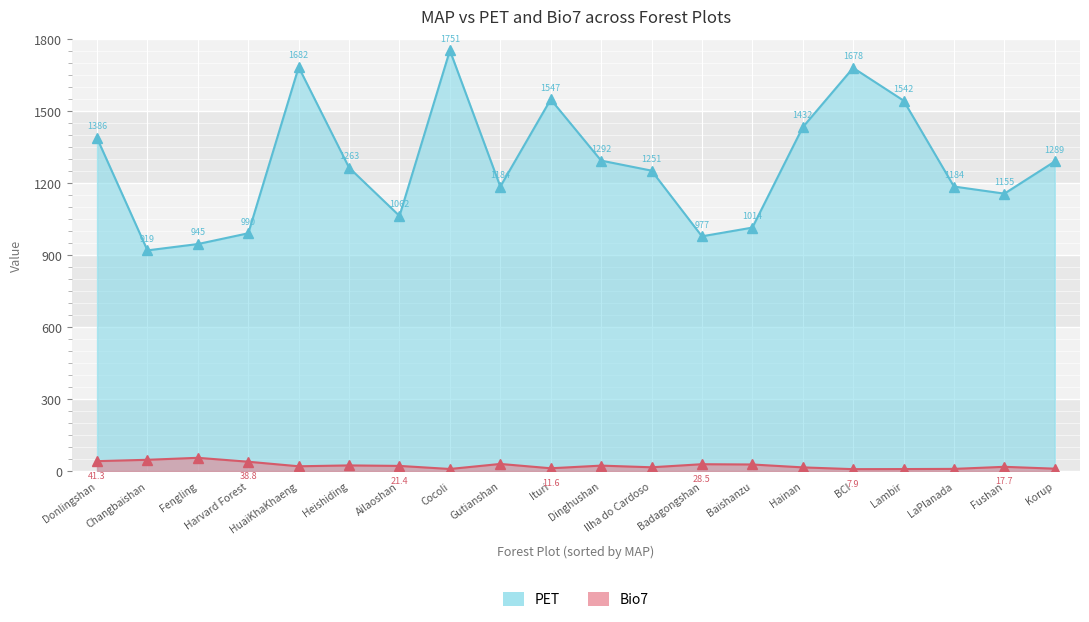

True or false: Bio7 and PET intersect in this chart.

False